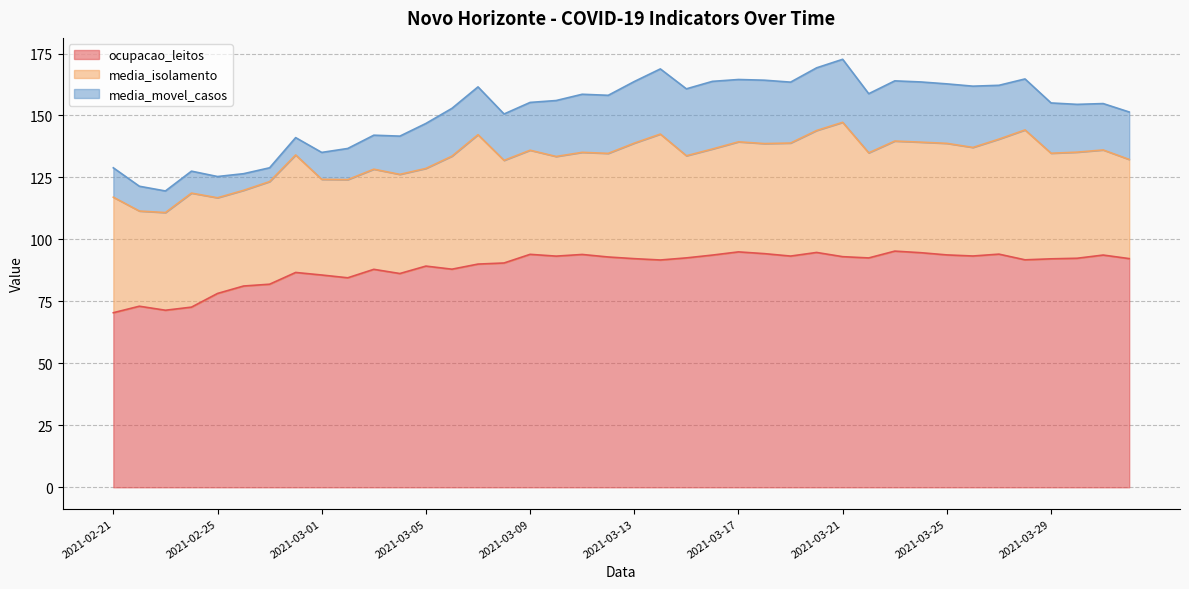

What is the sum of the ocupacao_leitos values at 2021-03-20 and 2021-03-23?

190.0